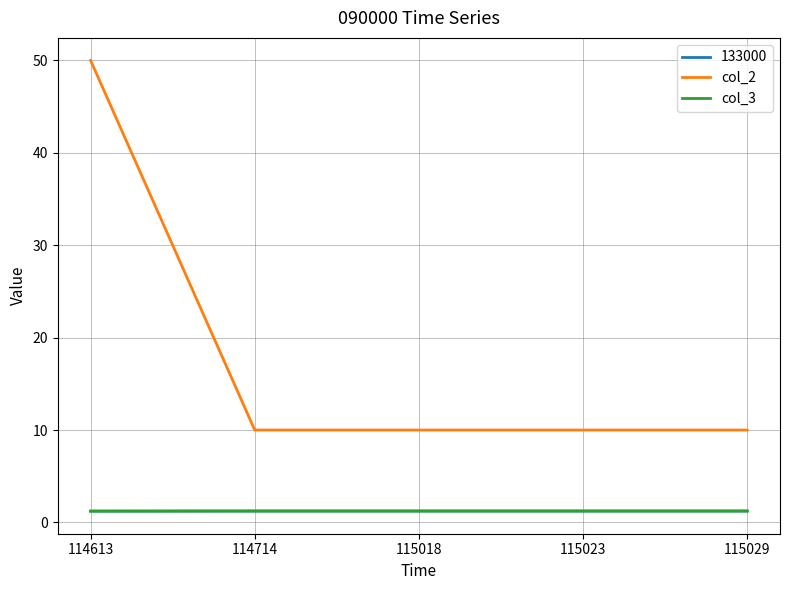

True or false: col_2 and col_3 cross at least once.

False